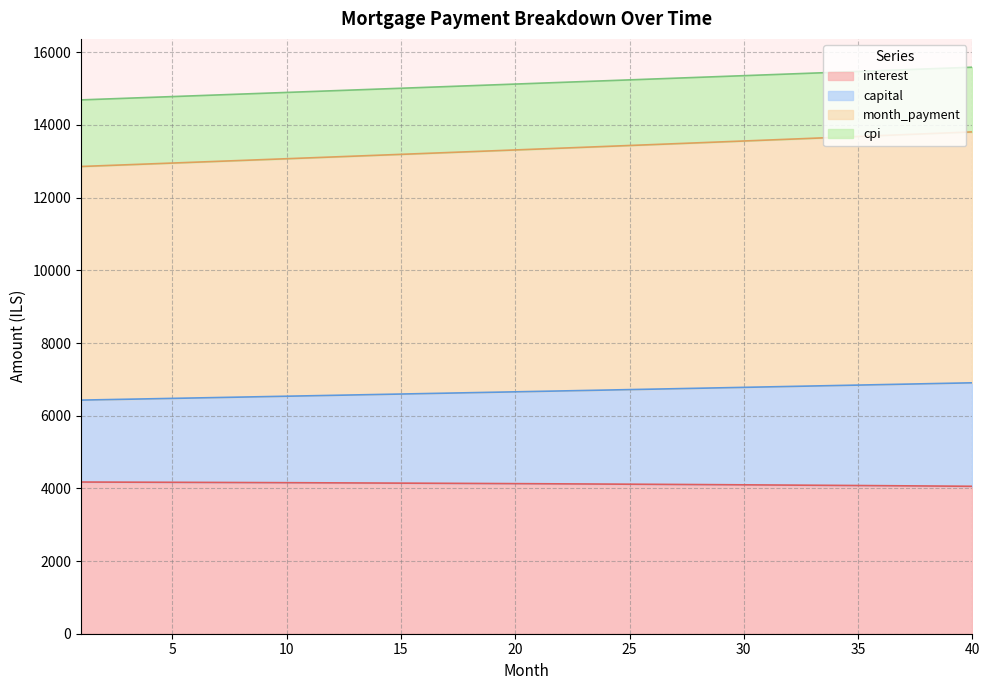

Is the value of interest at 3 greater than the value of month_payment at 36?

No